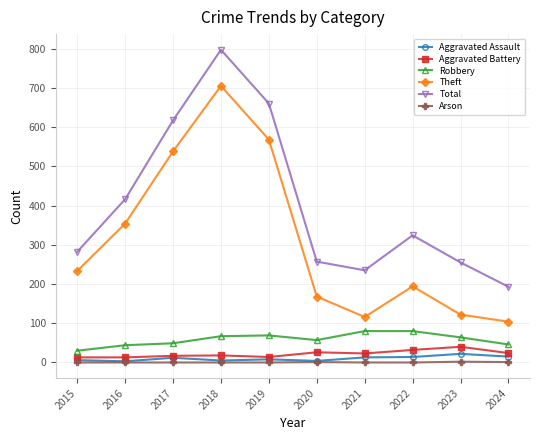

Count the number of data series in this chart.

6